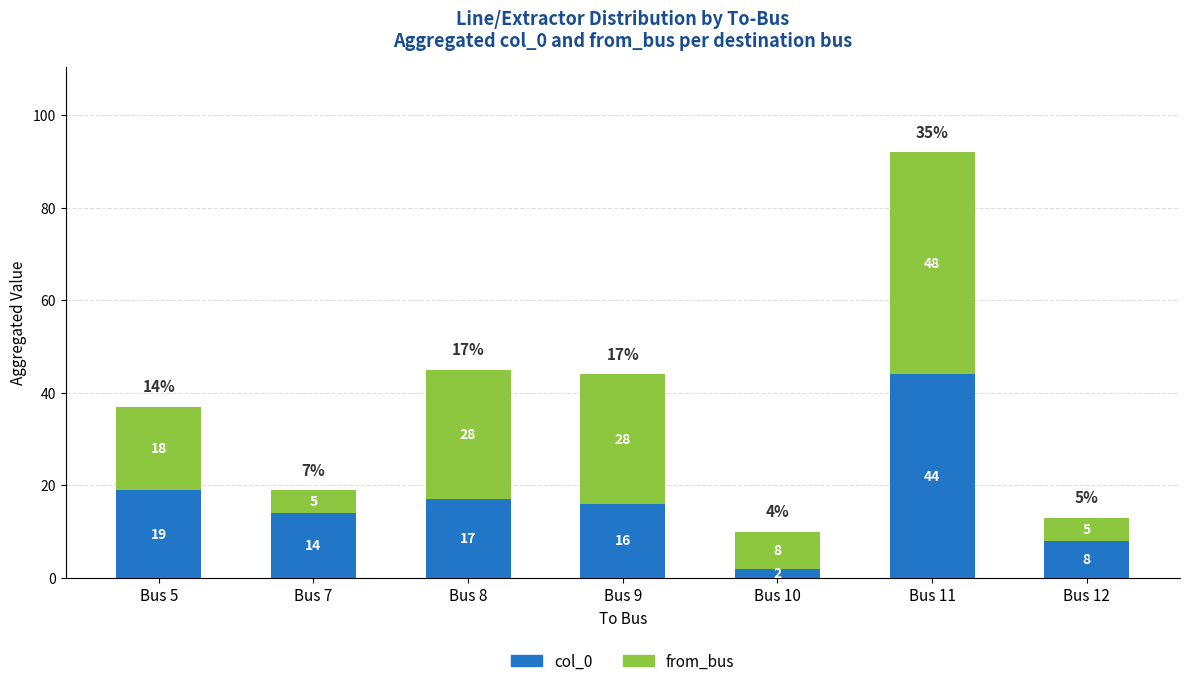

The value of col_0 at Bus 9 is 16. True or false?

True